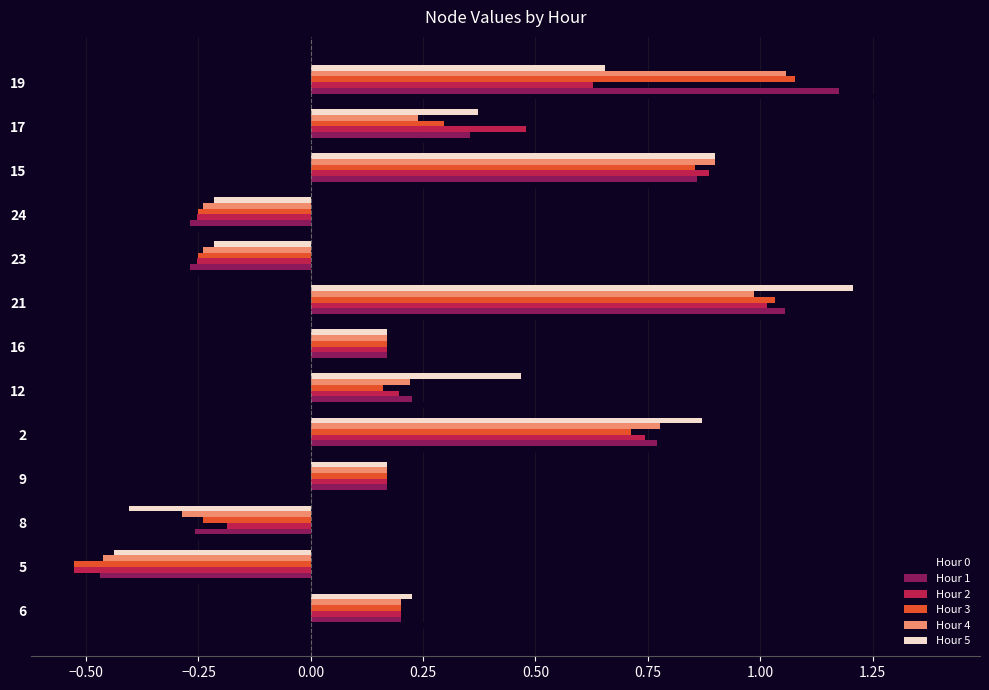

At which category does the chart reach its peak across all series?

19